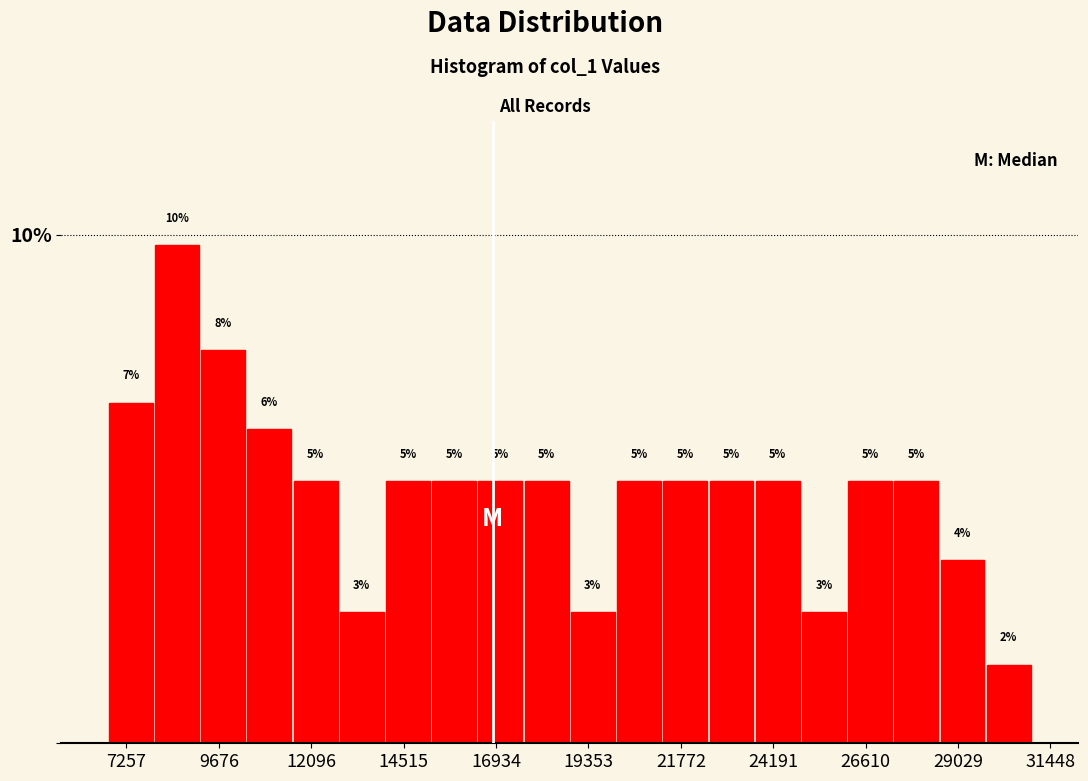

Around what value on the x-axis is the tallest bar? Give the approximate position of its centre, as read against the axis.

8500